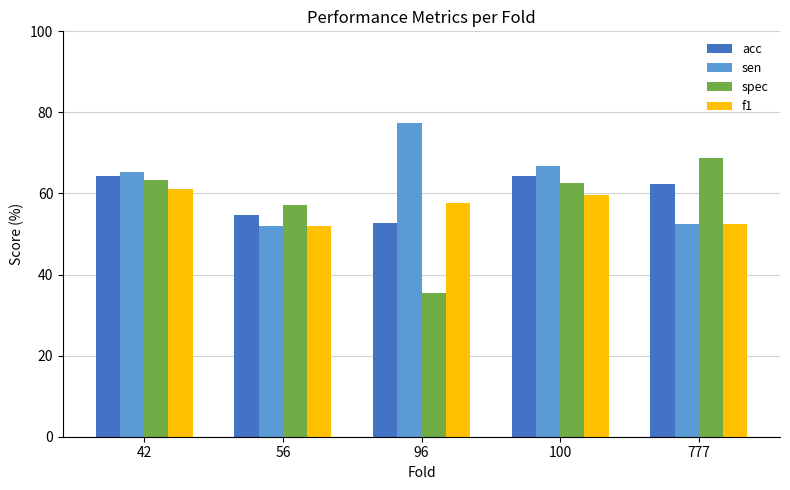

Does the chart contain stacked bars?

No